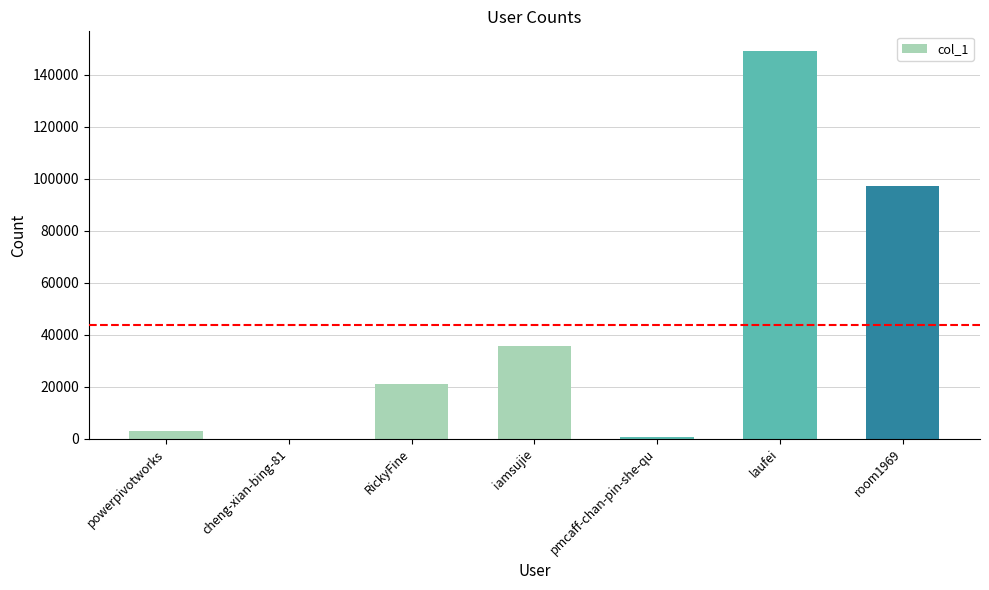

What is the sum of all values?

306776